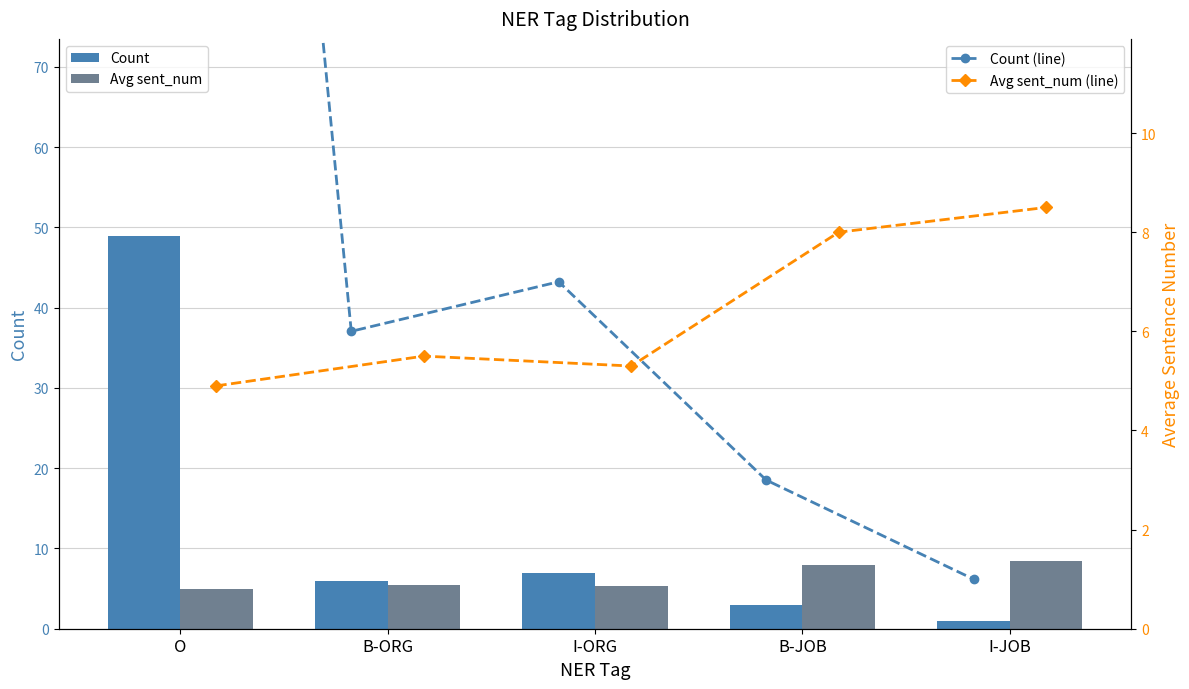

What is the difference between the Count values at I-JOB and B-ORG?

5.0